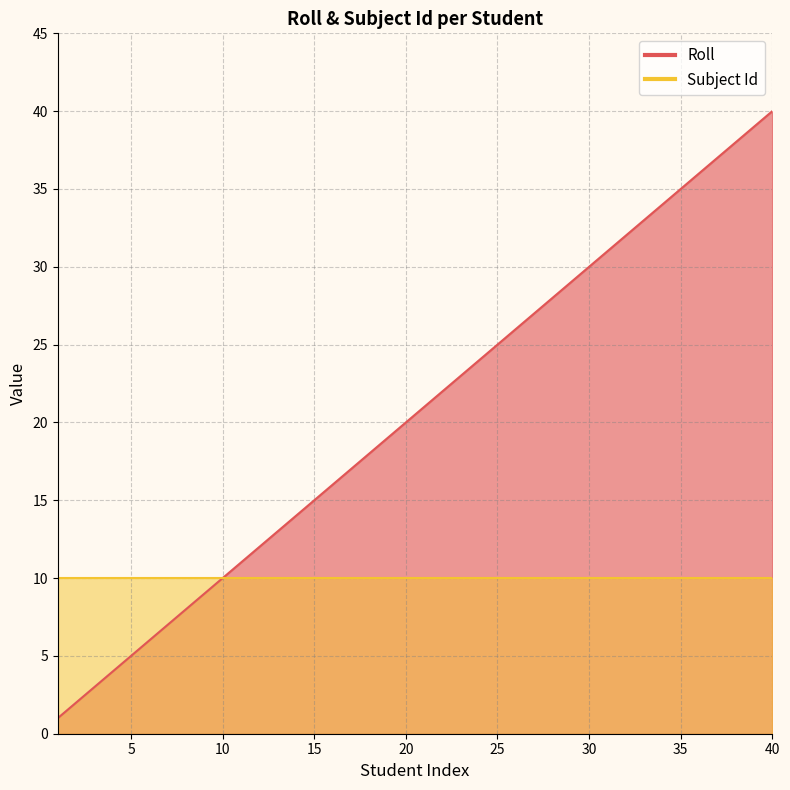

True or false: the data shows 15 at 15.

True